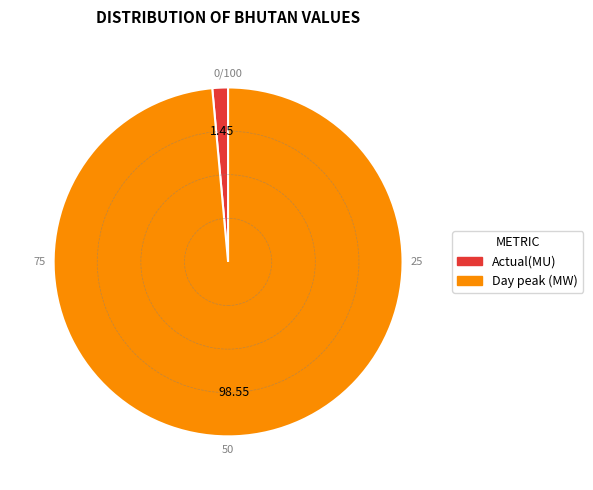

How many slices are in this pie chart?

2